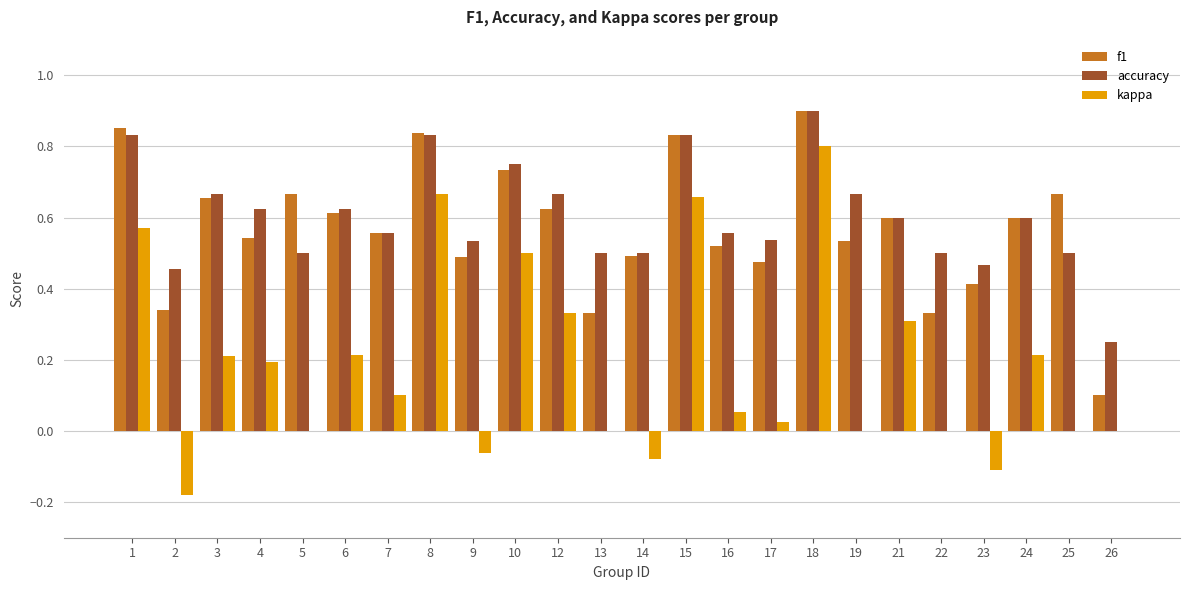

True or false: kappa has a value of 0.1 at 16.

True